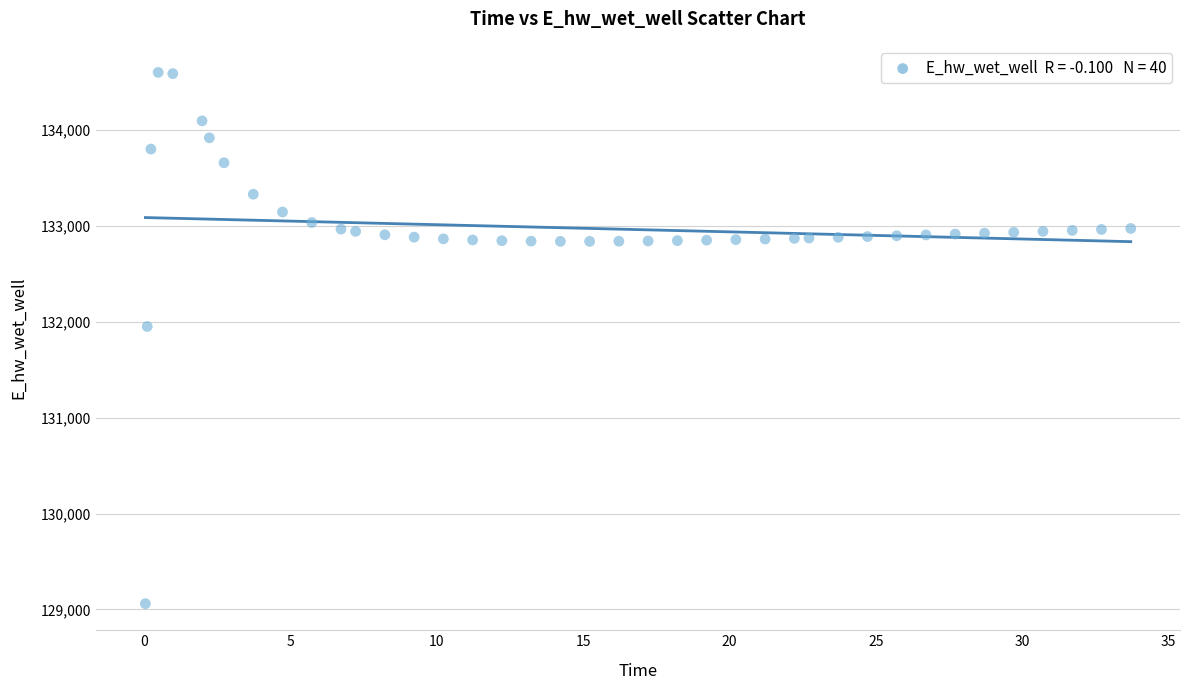

What is the range of X values (max minus min)?

33.7